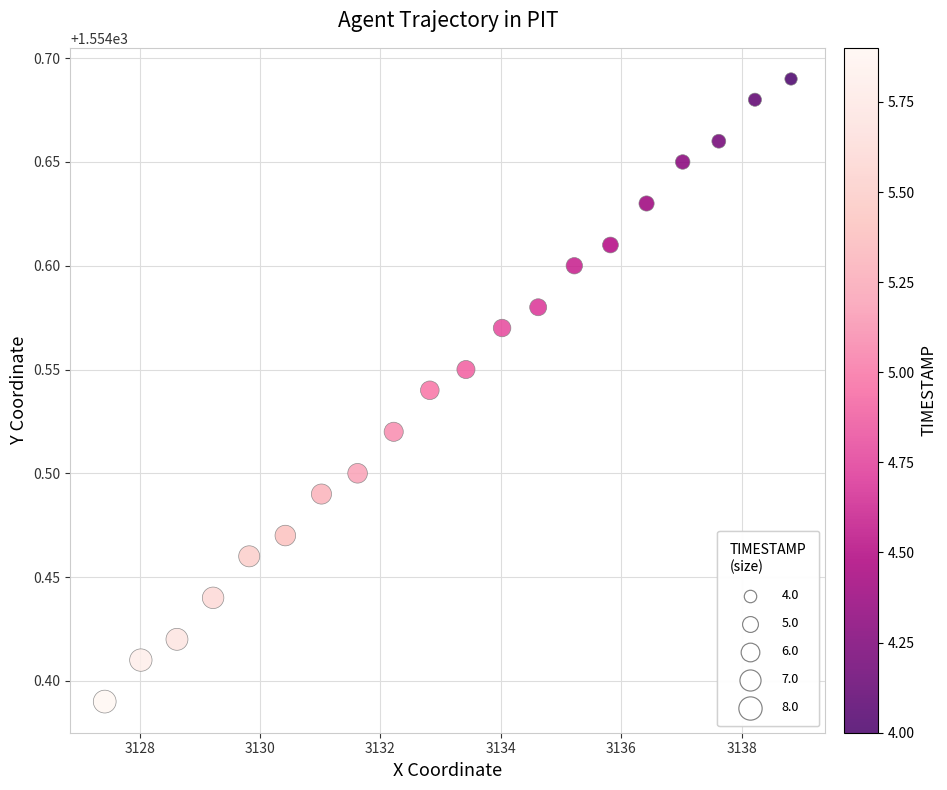

What is the range of Y values (max minus min)?

0.3